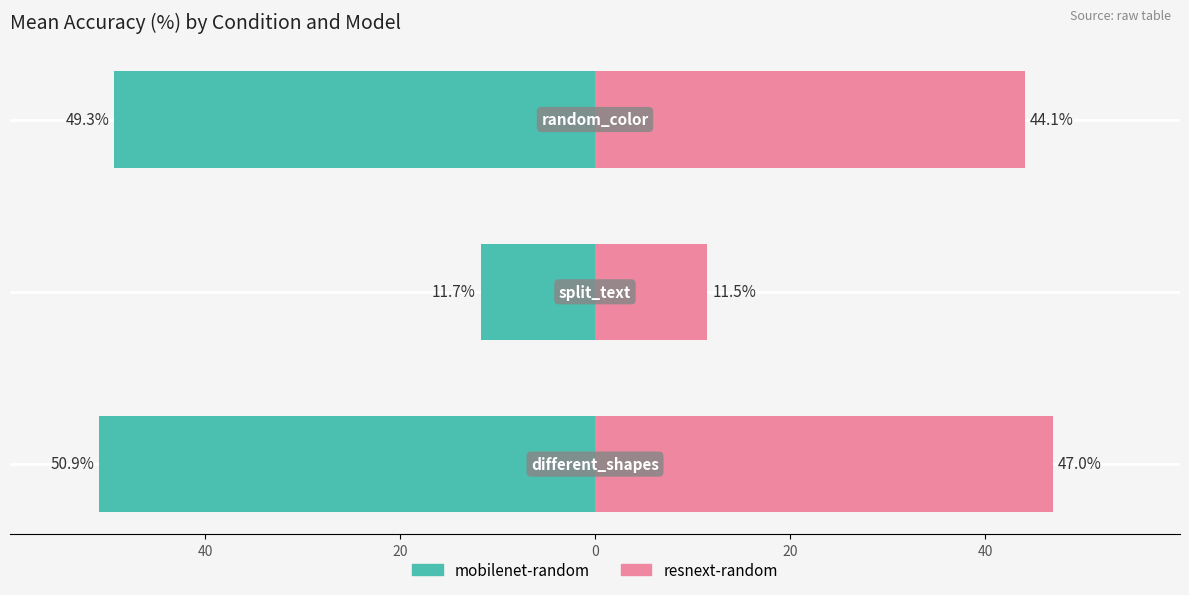

Between 40 and 0, which series saw the biggest shift?

resnext-random